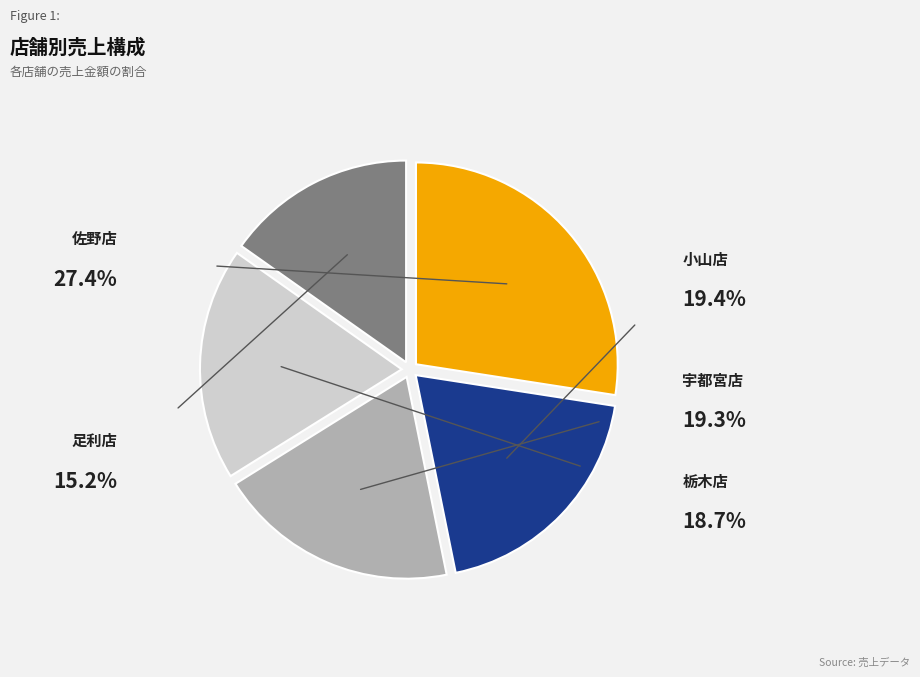

Rank the categories by value from highest to lowest.

佐野店, 小山店, 宇都宮店, 栃木店, 足利店